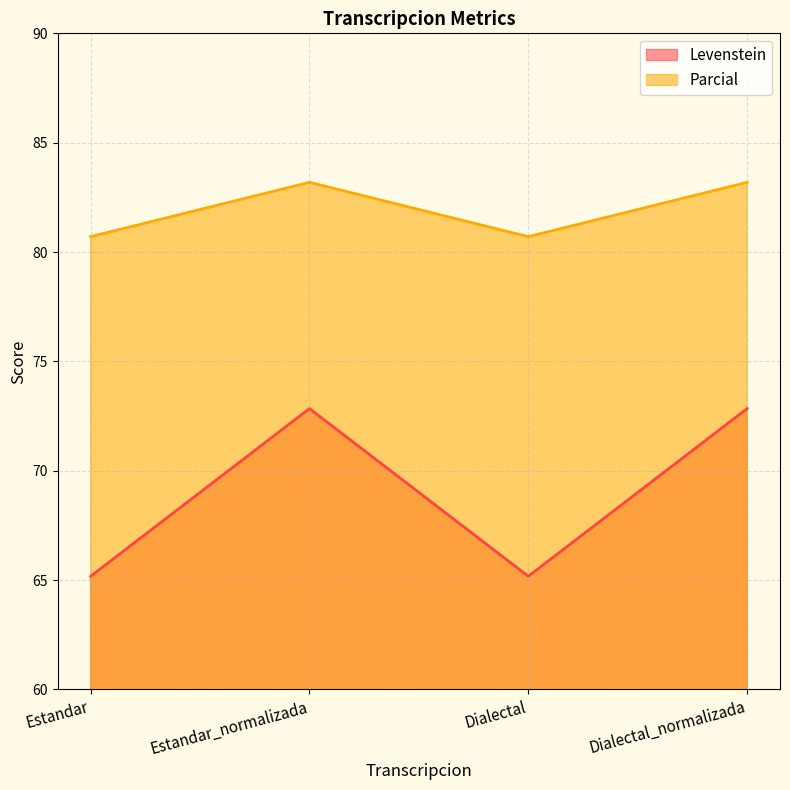

Reading left to right, what are all the values shown in this chart?

Levenstein: Estandar=65.2	Estandar_normalizada=72.8	Dialectal=65.2	Dialectal_normalizada=72.8
Parcial: Estandar=80.7	Estandar_normalizada=83.2	Dialectal=80.7	Dialectal_normalizada=83.2